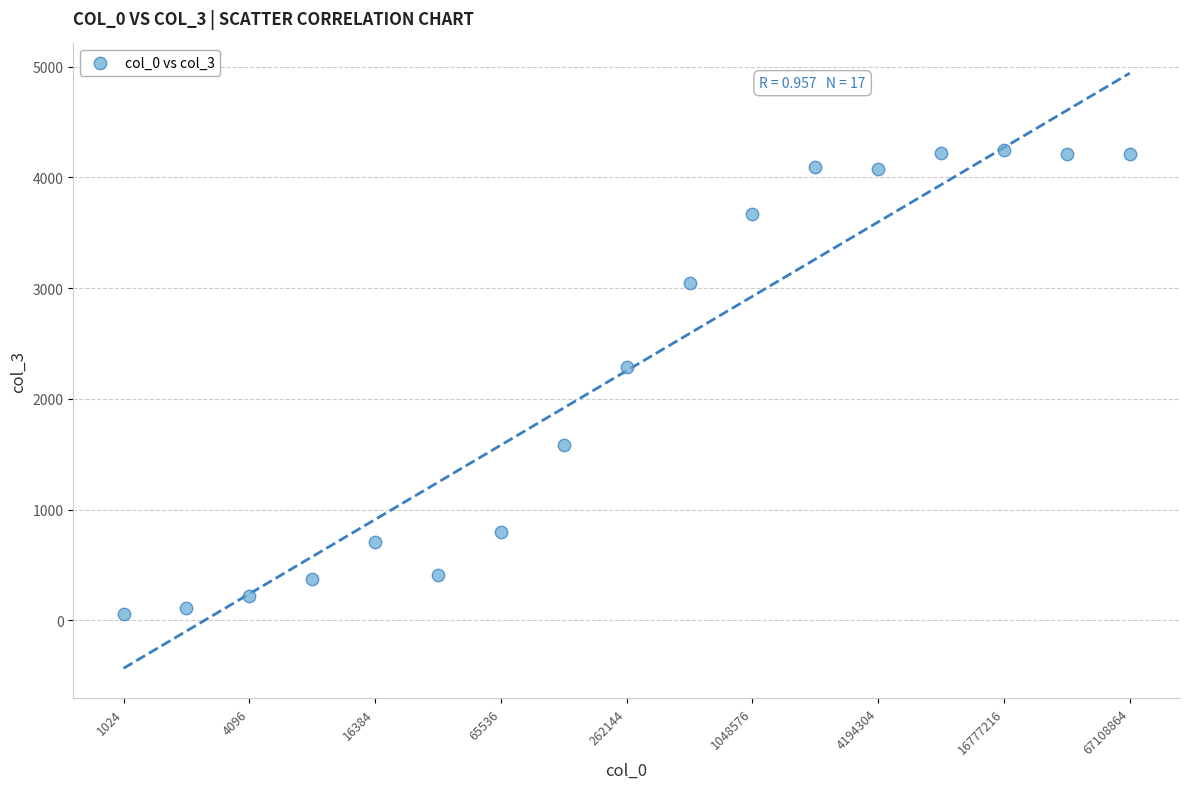

What Y value in the scatter plot is closest to 2151?

2289